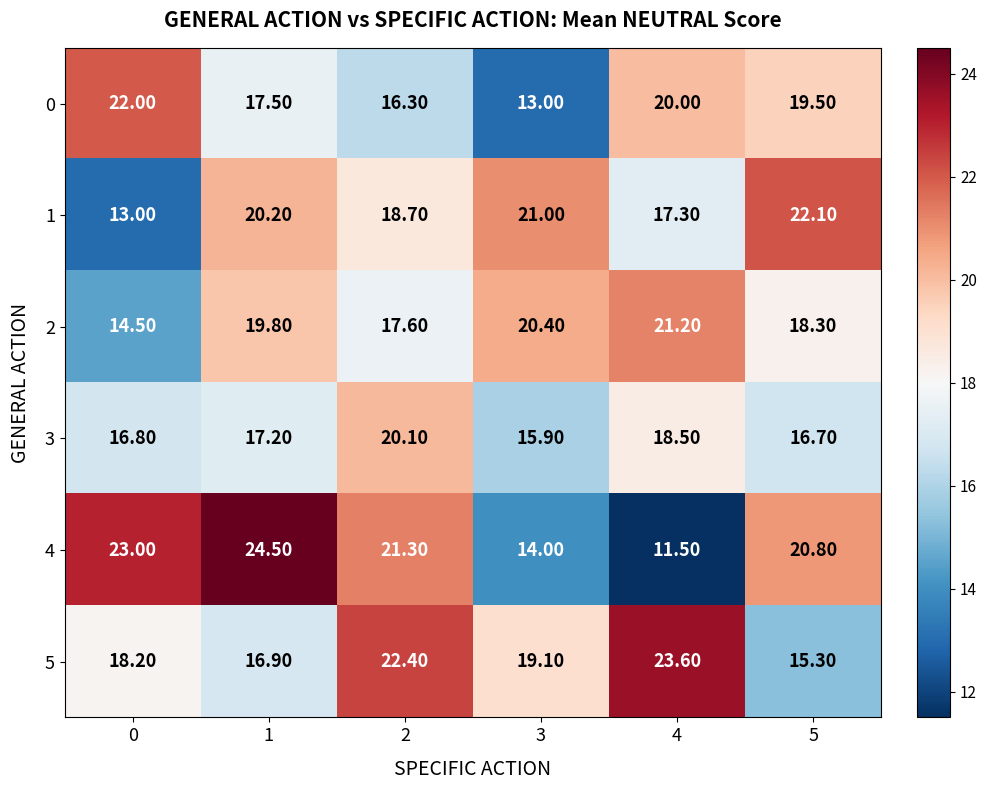

Between 1 and 2, which series saw the biggest shift?

5